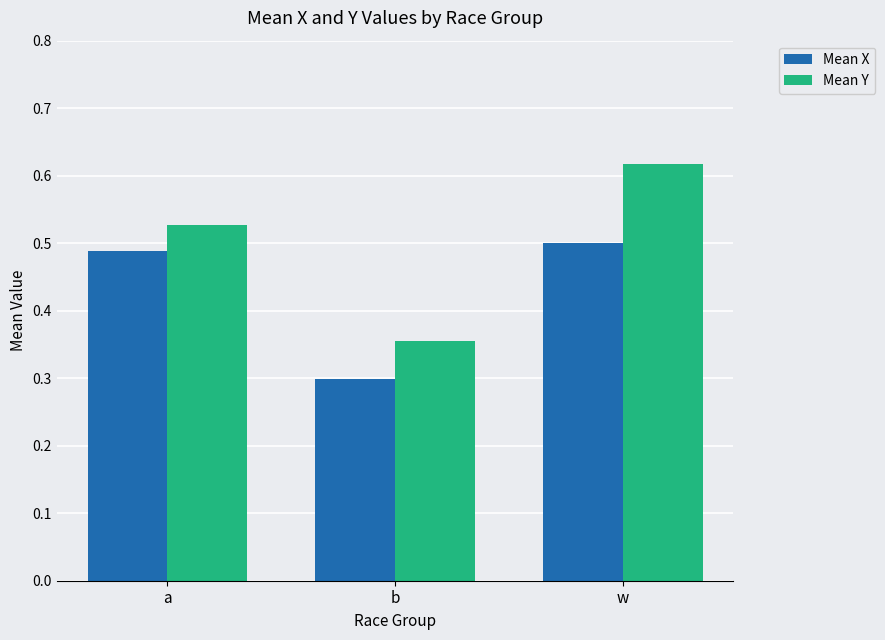

List the series in order of their peak value, highest first.

Mean Y, Mean X